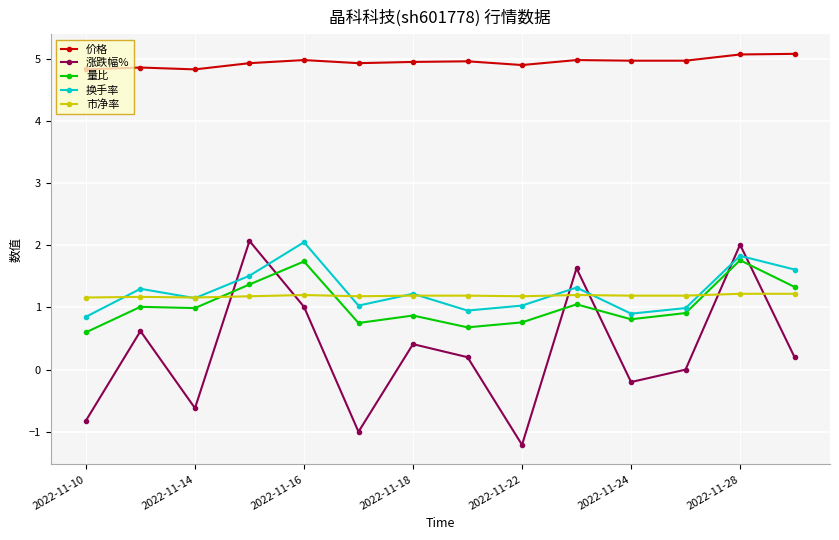

What are all the series names shown in the legend?

价格, 涨跌幅%, 量比, 换手率, 市净率